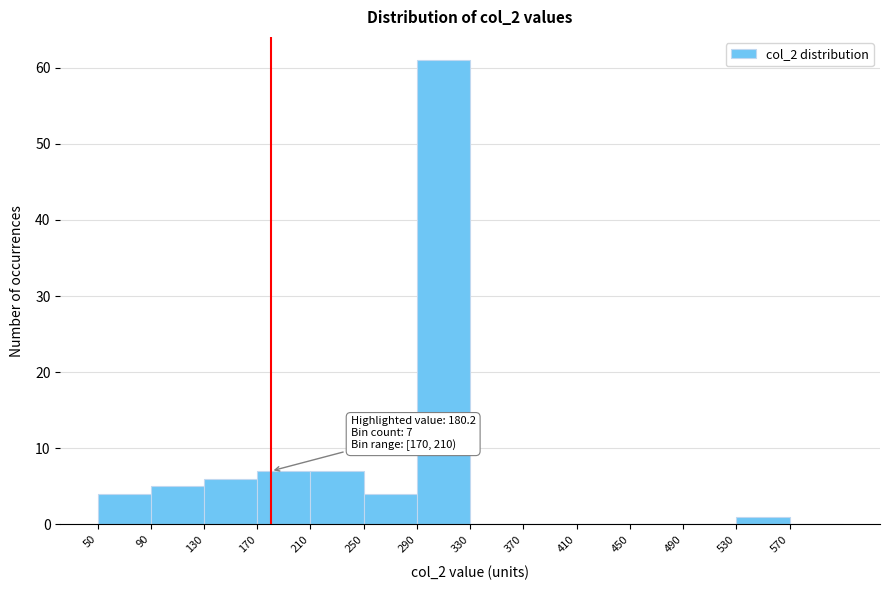

Over which range of the x-axis is the bar tallest?

290 to 330